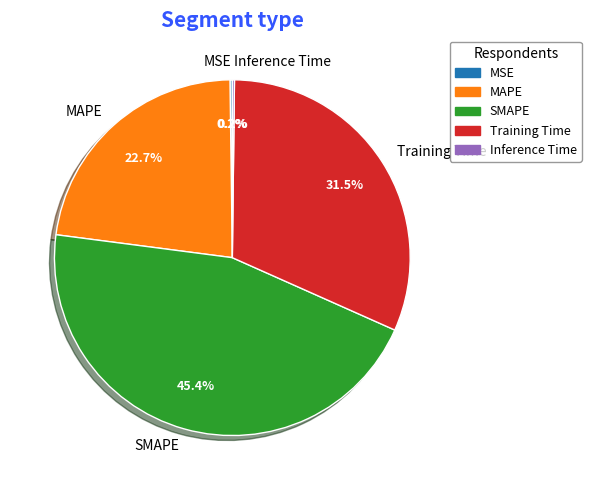

What percentage is the SMAPE slice, to the nearest percent?

45%